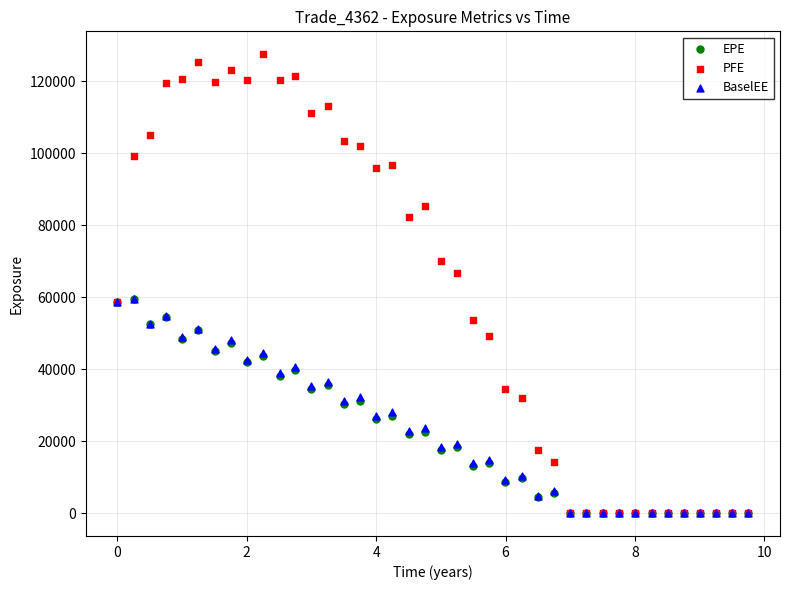

What are all the series names shown in the legend?

EPE, PFE, BaselEE